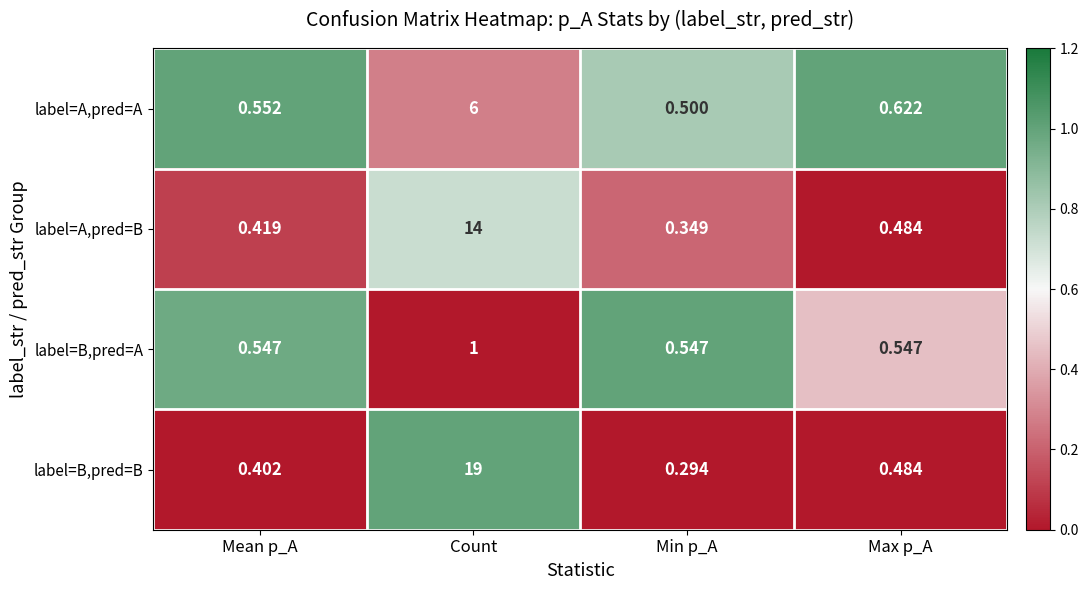

Which series has the widest spread of values?

label=B,pred=B